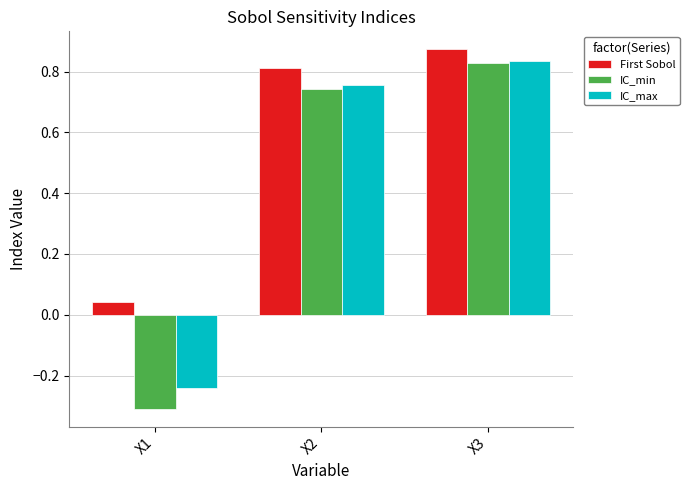

Where does the IC_max series first go above 0?

X2